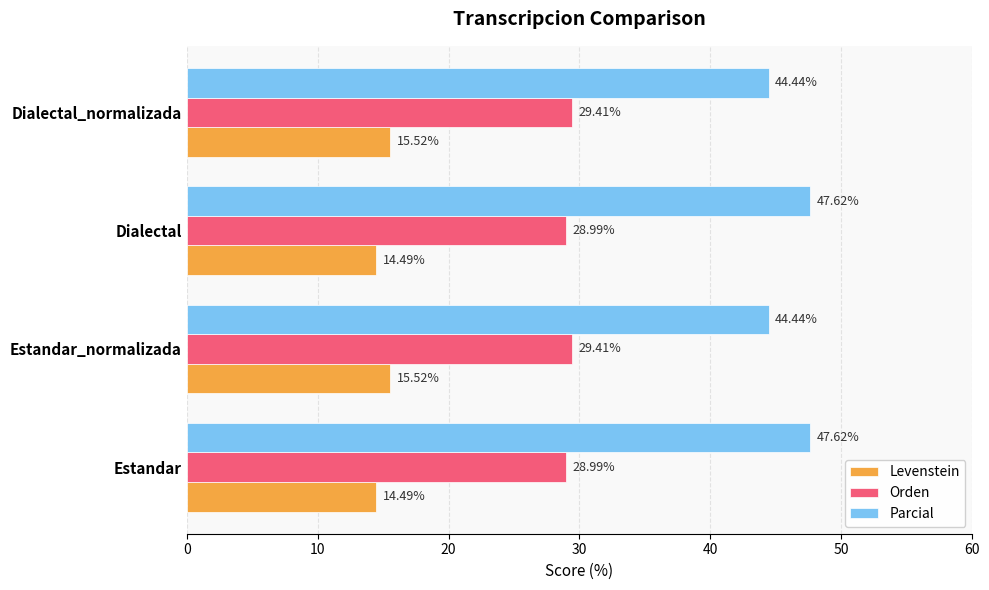

Rank the series at Dialectal_normalizada from highest to lowest value.

Parcial, Orden, Levenstein